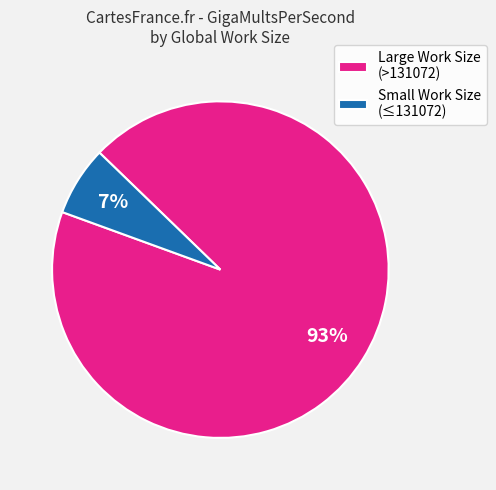

Rank the categories by value from lowest to highest.

Small Work Size (≤131072), Large Work Size (>131072)